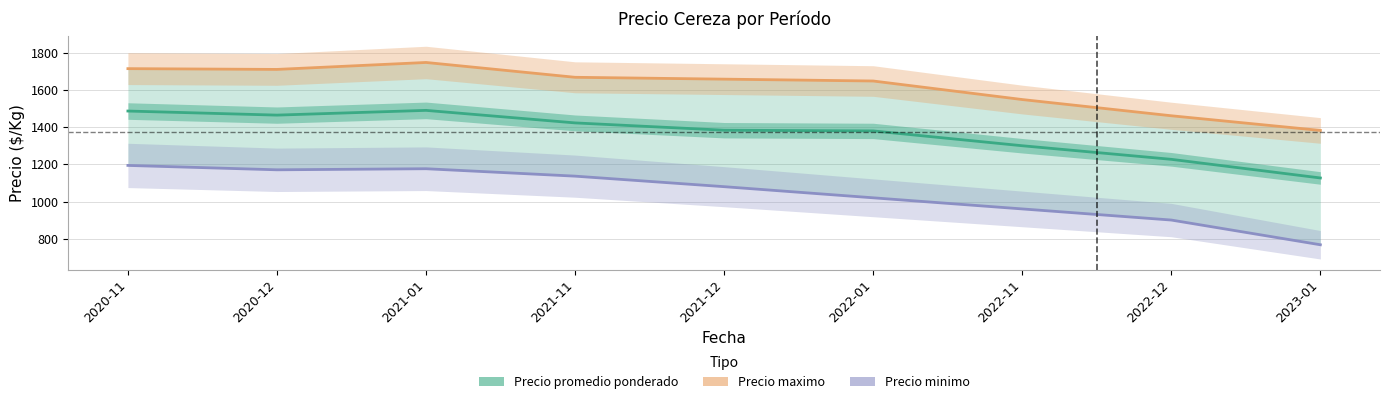

Is it true that Precio maximo equals 1650.0 at 2022-01?

True